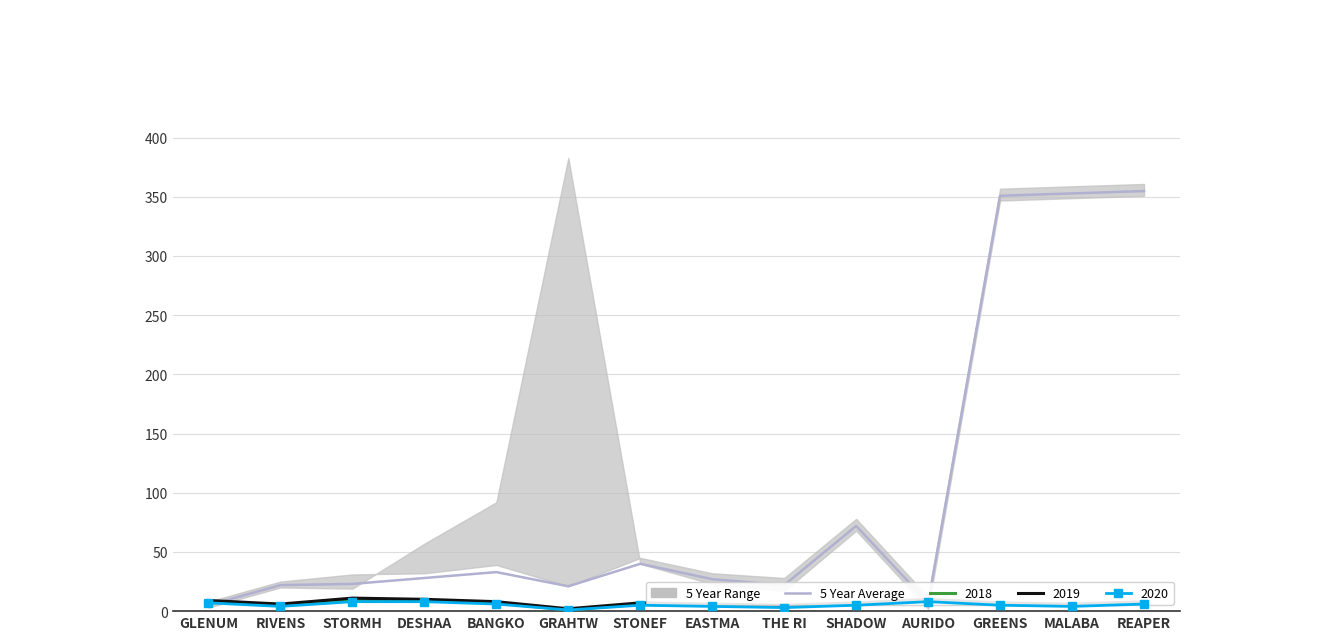

How many values exceed 28?

6